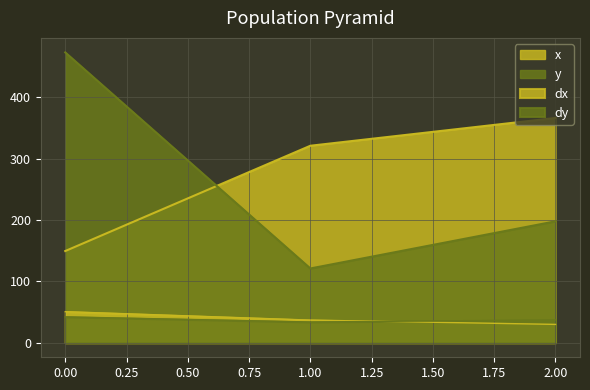

What are all the series names shown in the legend?

x, y, dx, dy